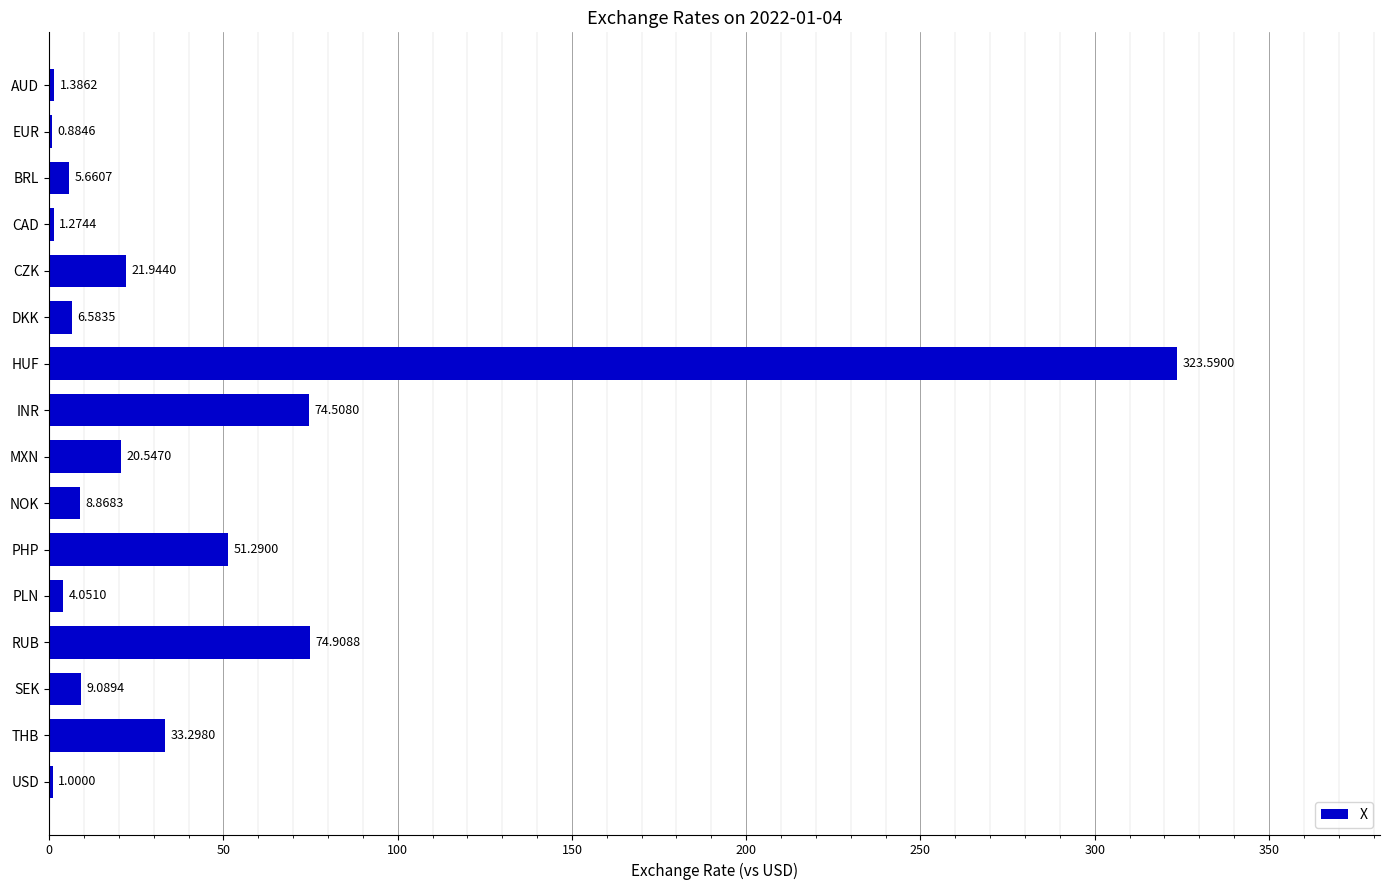

What is the sum of all values?

638.9